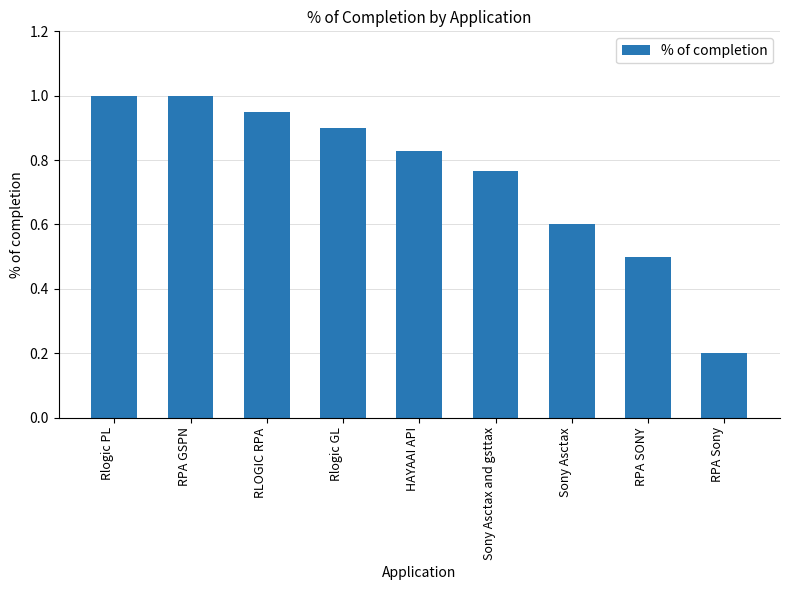

Is it true that the value at RPA GSPN is 0.4?

False